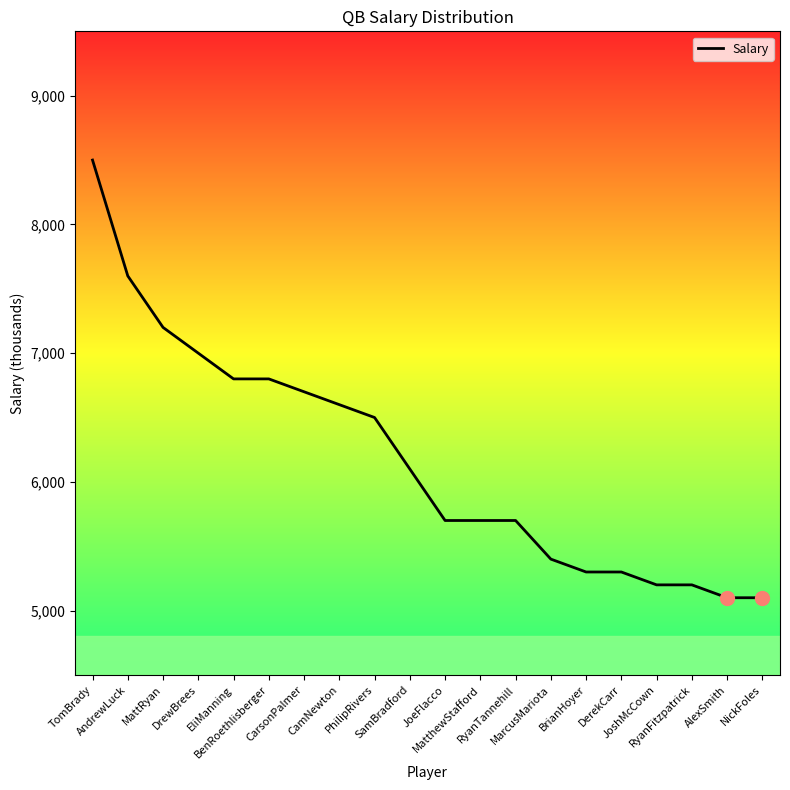

What is the change in value from MattRyan to DrewBrees?

-200